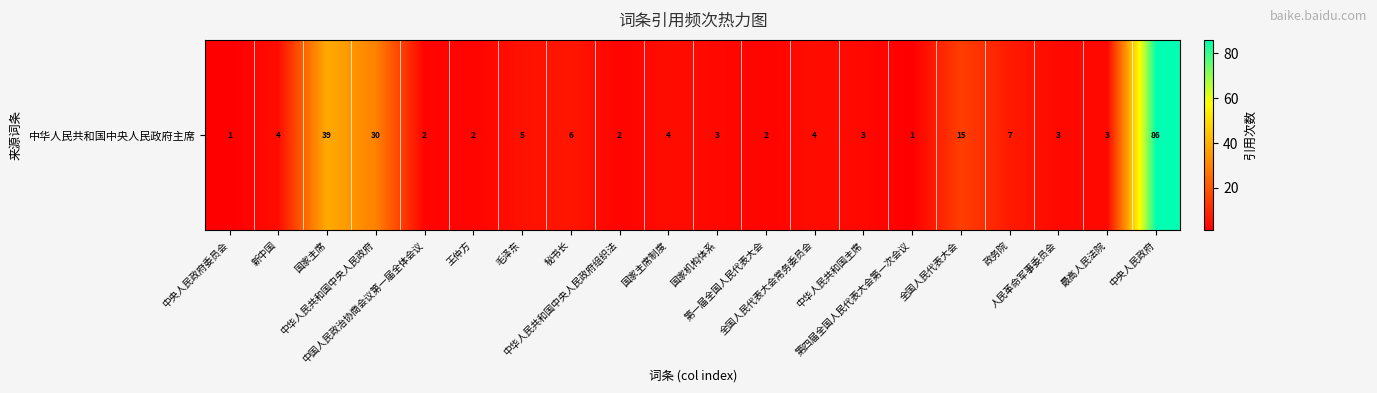

List the labels in order of value, smallest first.

中央人民政府委员会, 第四届全国人民代表大会第一次会议, 中国人民政治协商会议第一届全体会议, 王仲方, 中华人民共和国中央人民政府组织法, 第一届全国人民代表大会, 国家机构体系, 中华人民共和国主席, 人民革命军事委员会, 最高人民法院, 新中国, 国家主席制度, 全国人民代表大会常务委员会, 毛泽东, 秘书长, 政务院, 全国人民代表大会, 中华人民共和国中央人民政府, 国家主席, 中央人民政府